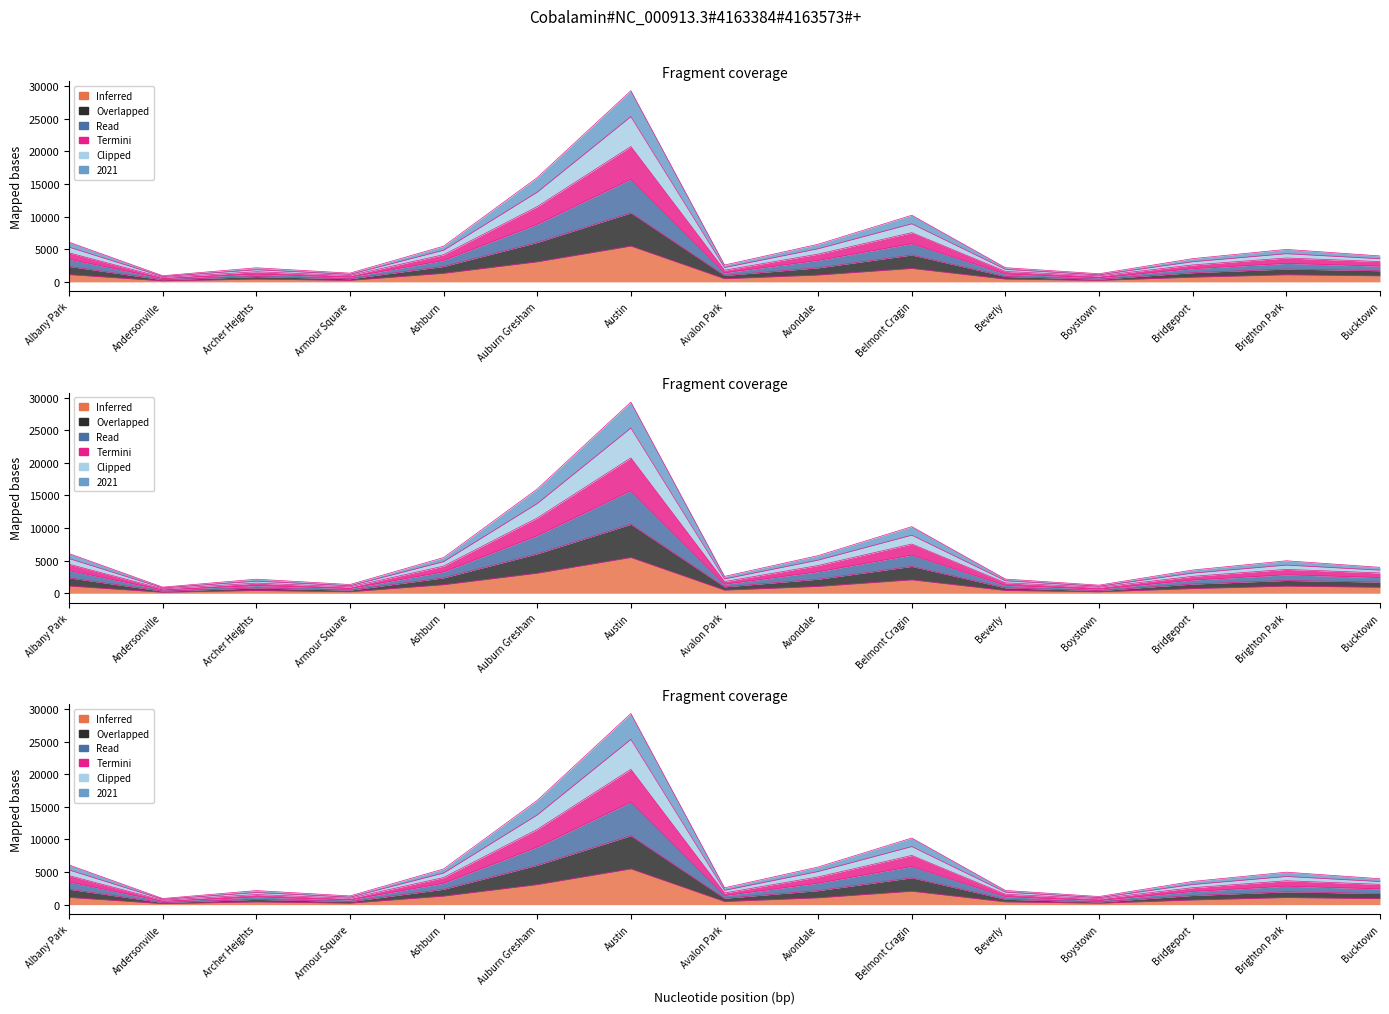

What position from the right is Albany Park?

15